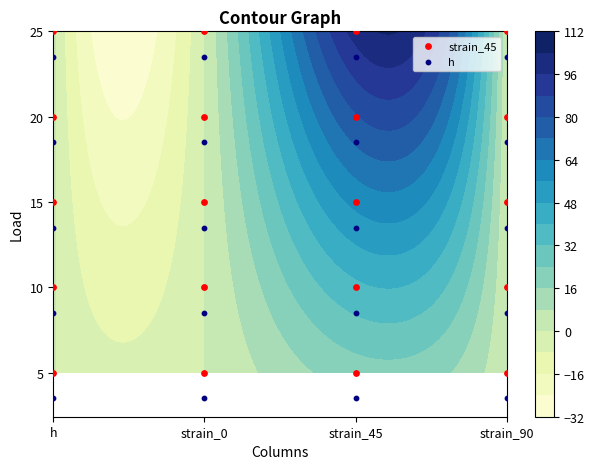

What is the difference between the strain_45 values at strain_45 and strain_0?

4.0